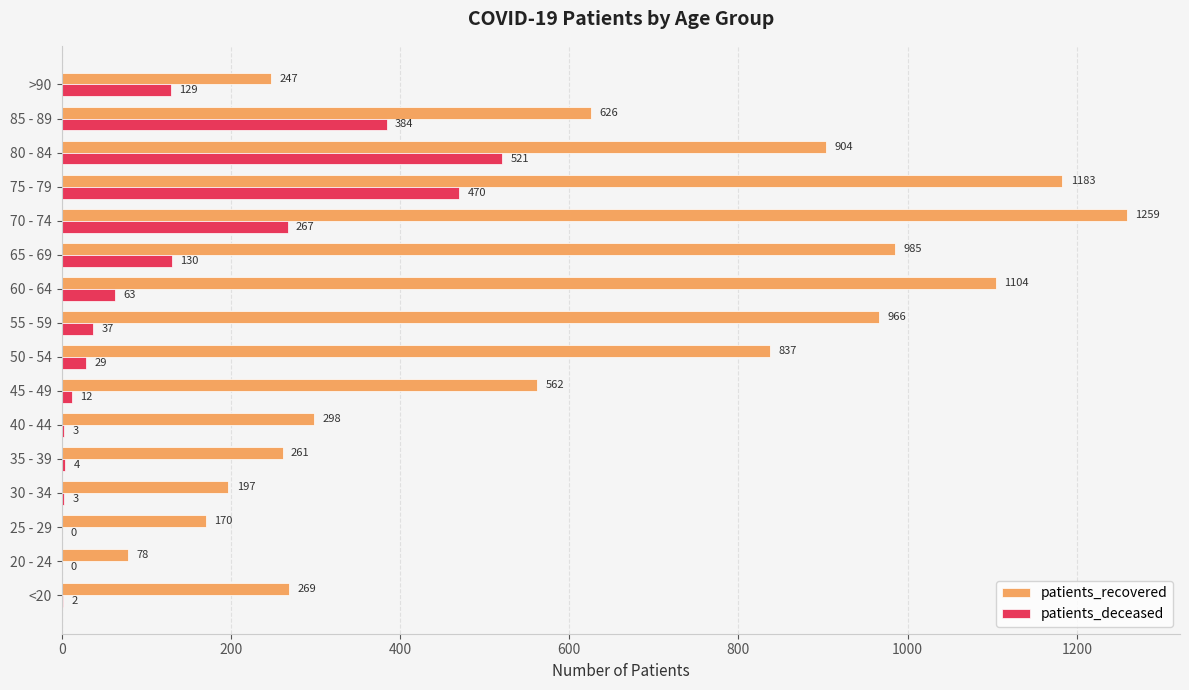

What is the sum of all patients_deceased values?

2054